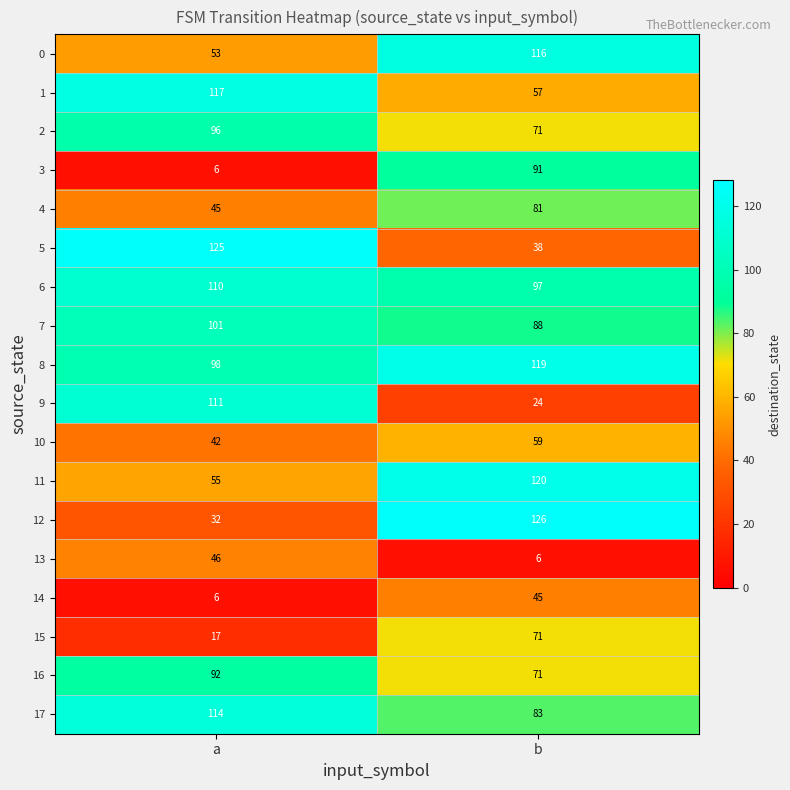

True or false: 10 has a value of 26 at a.

False